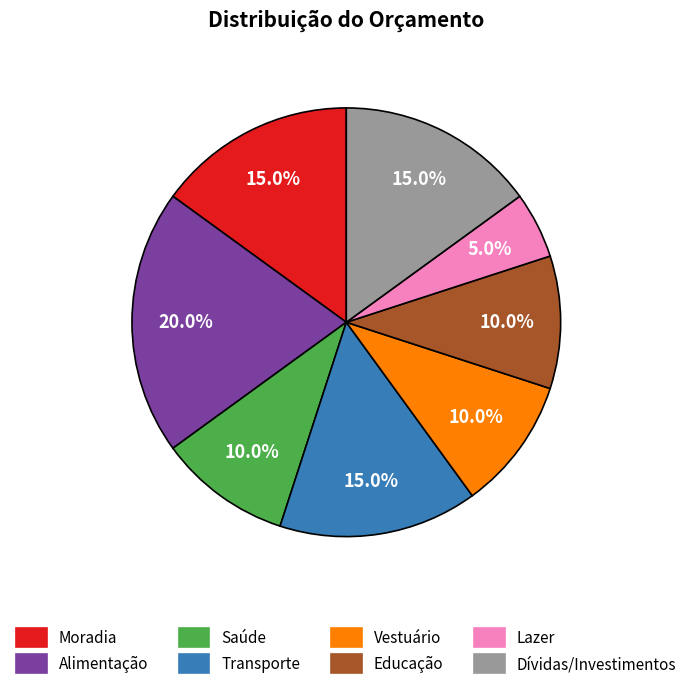

How much of the chart is everything except Moradia?

85.0%